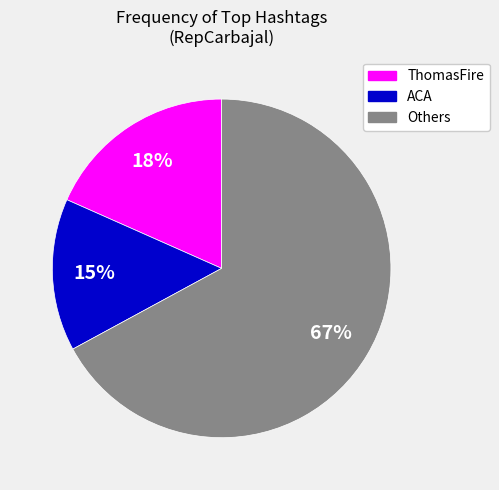

To the nearest percent, what is the average slice percentage?

33%